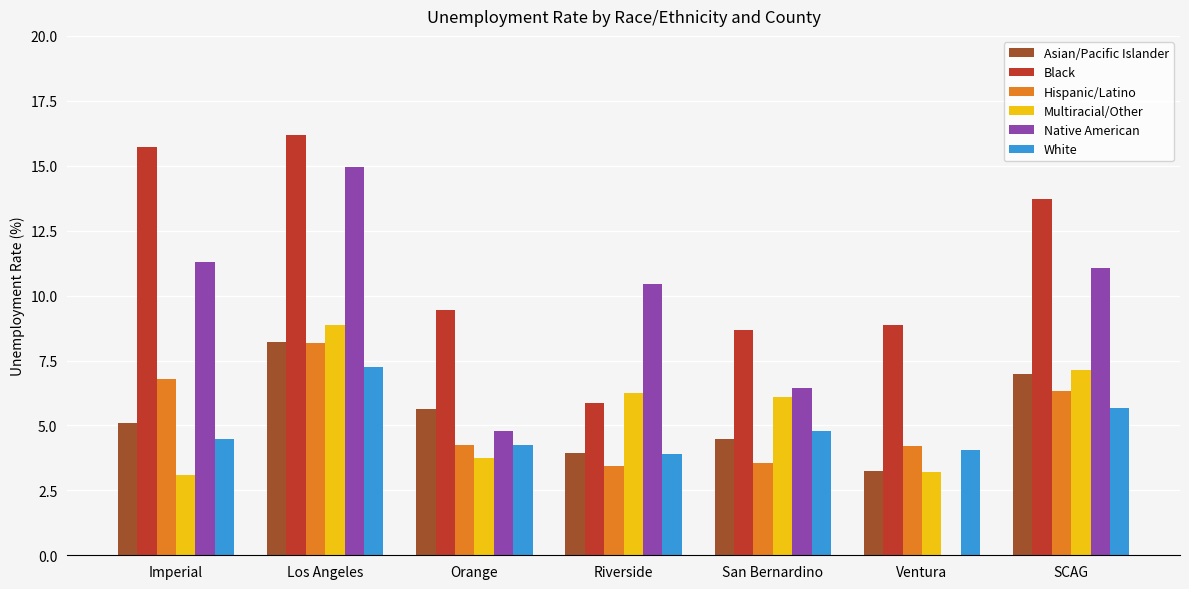

At which category does the chart reach its peak across all series?

Los Angeles